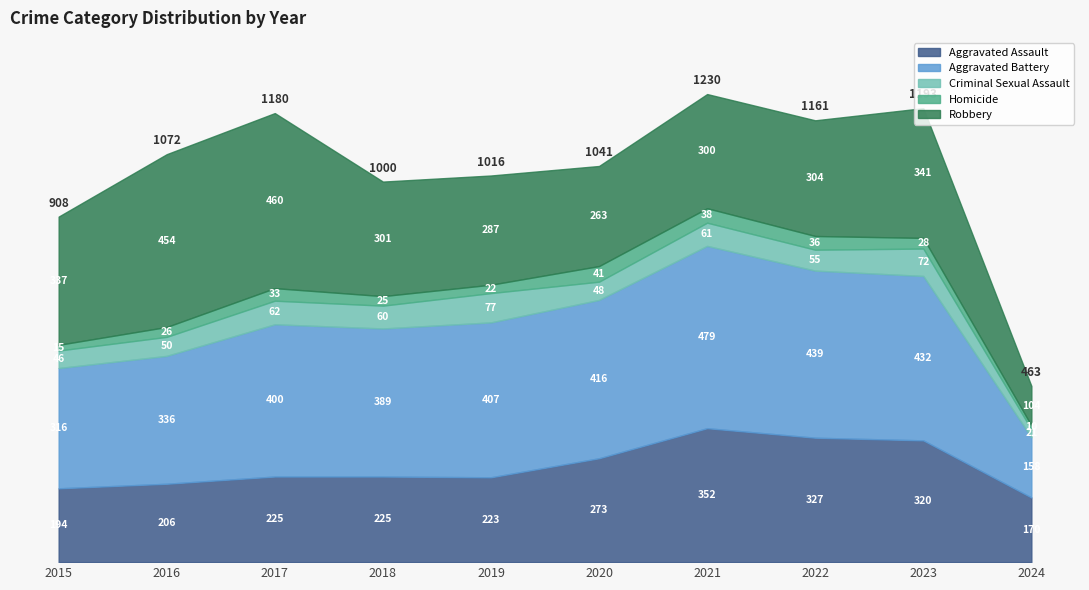

What is the sum of all Robbery values?

3151